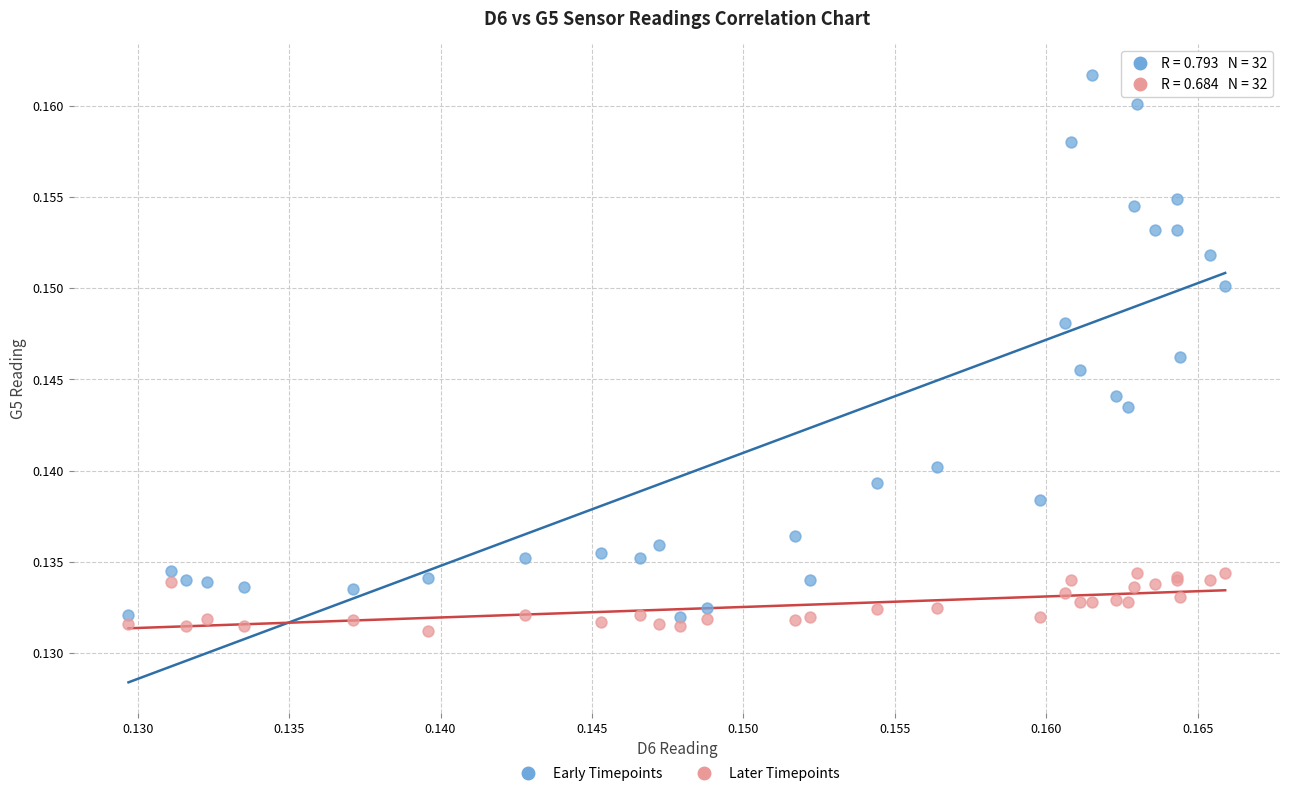

Which series contains the highest Y value?

Early Timepoints